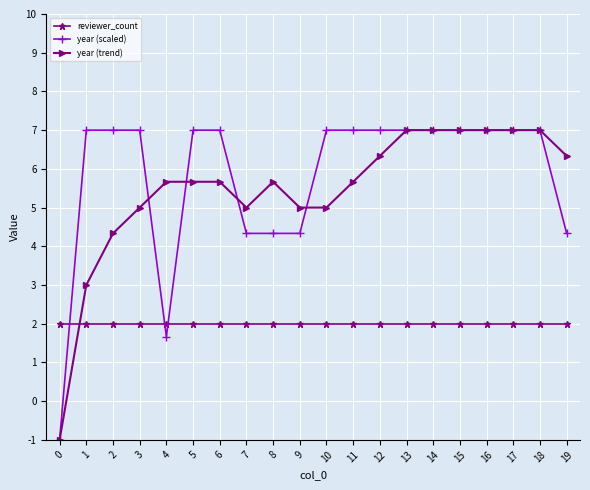

Which series changed the most between 10 and 17?

year (trend)